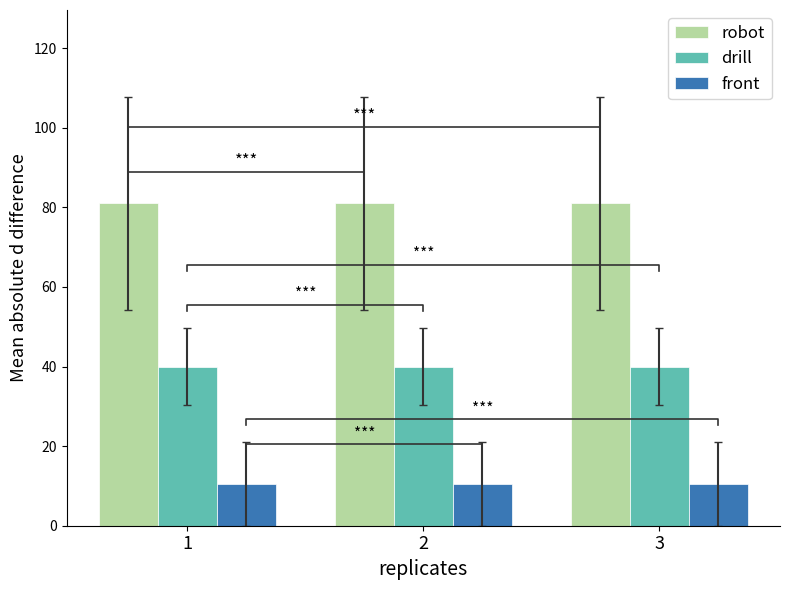

Which category has the highest value across all series?

1